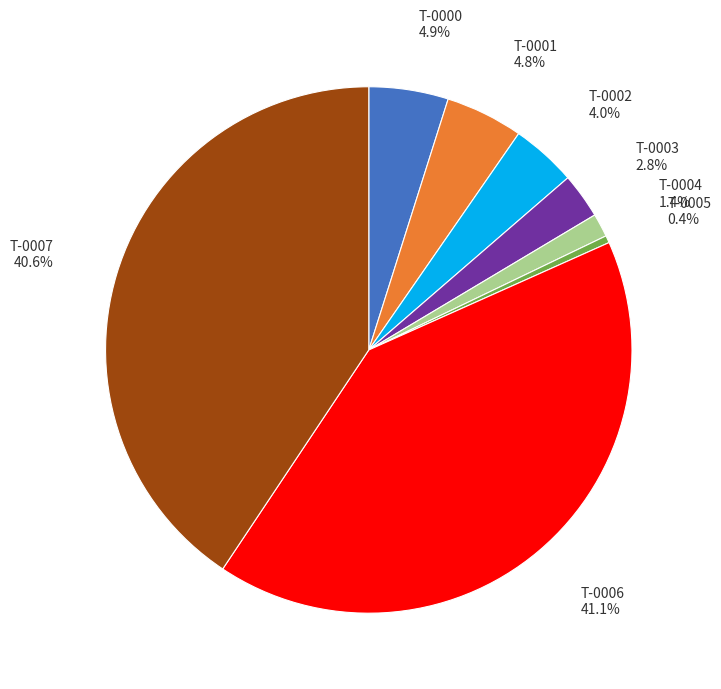

Is there a majority slice in this chart?

No